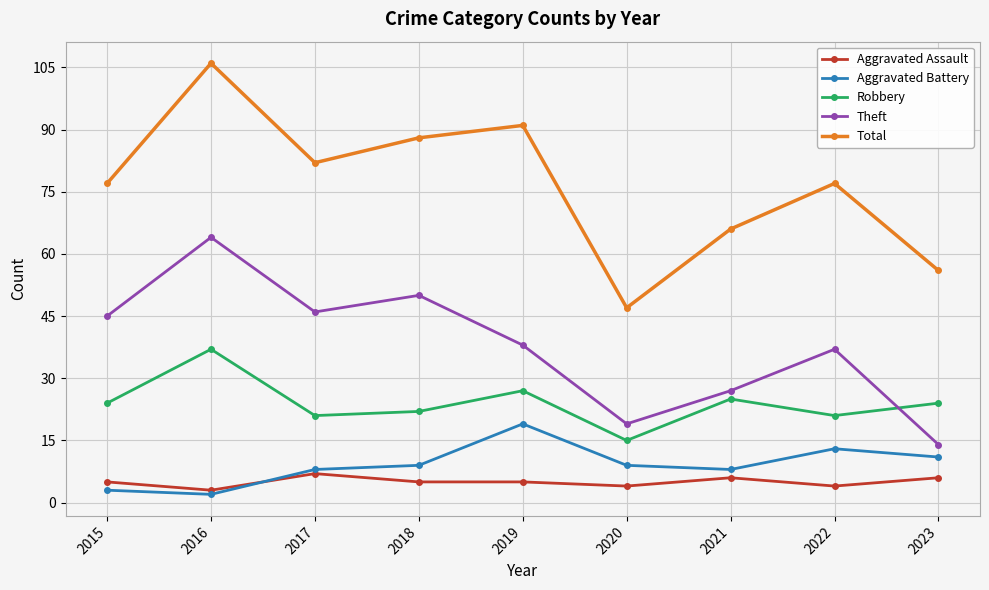

Does the chart have visible grid lines?

Yes